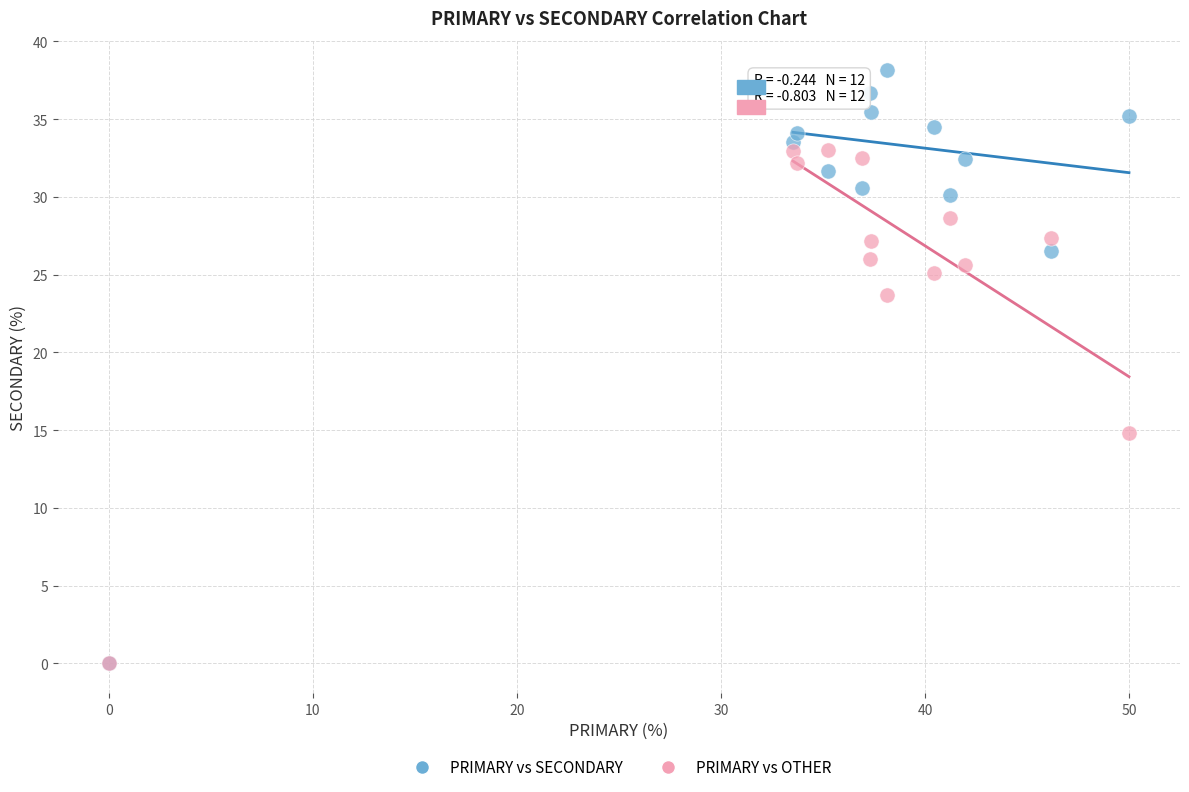

In the PRIMARY vs SECONDARY series, what Y value is closest to 19?

26.5